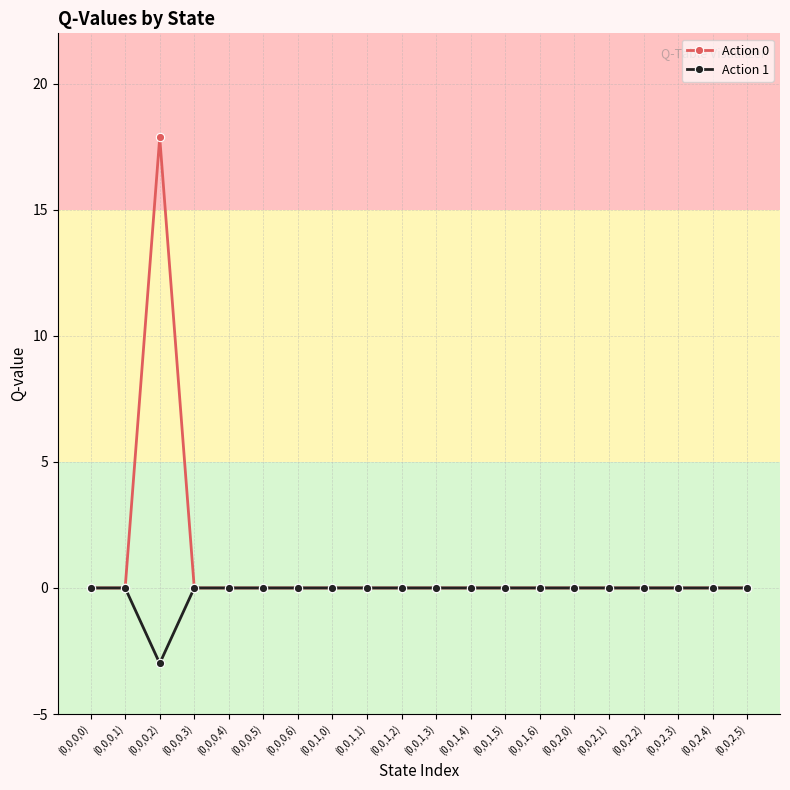

What is the label of the 5th point from the right?

(0,0,2,1)